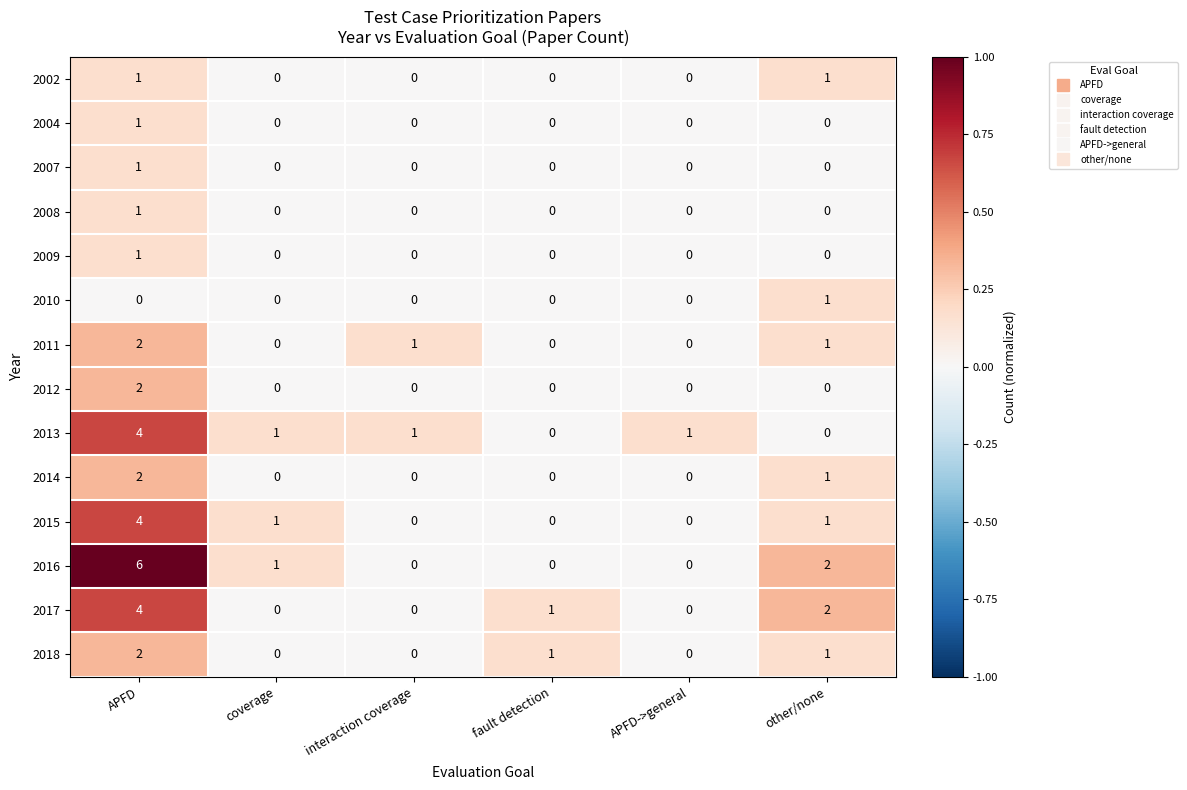

Is it true that 2004 equals 0 at APFD->general?

True